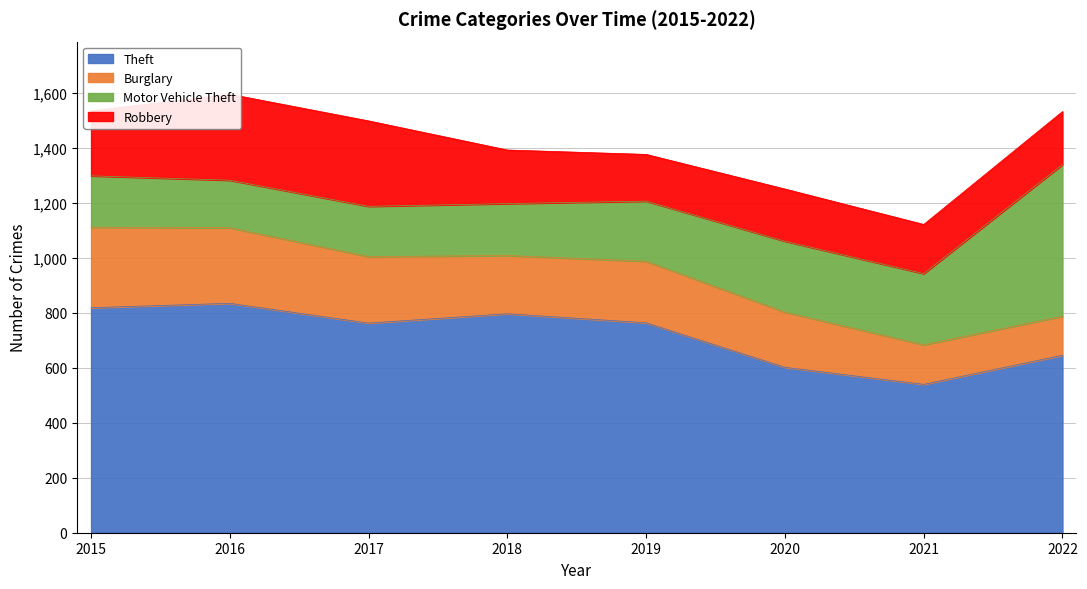

At which category is the sum across all series the highest?

2016